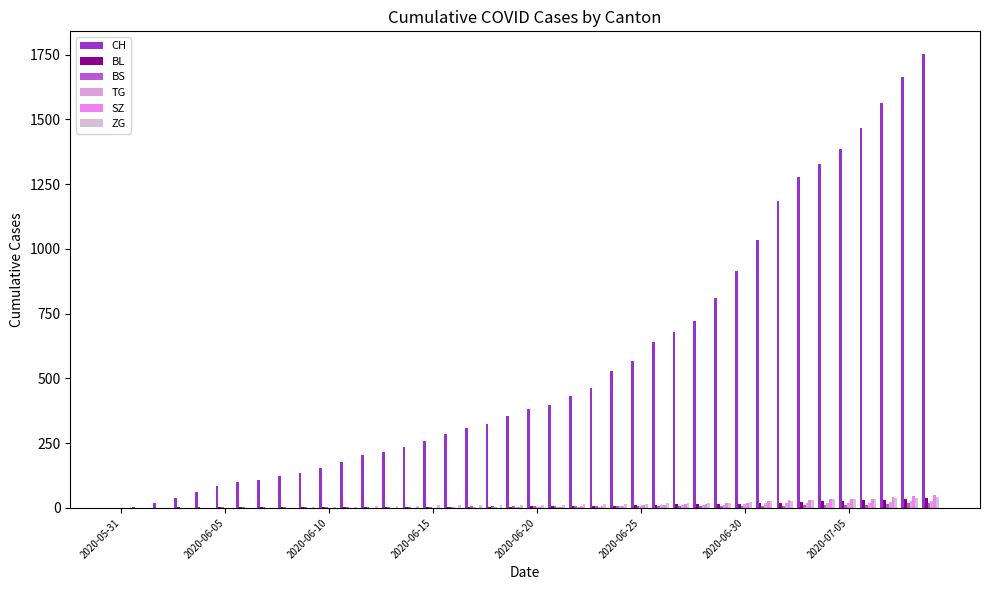

Are the bars grouped side by side (vs. stacked)?

Yes